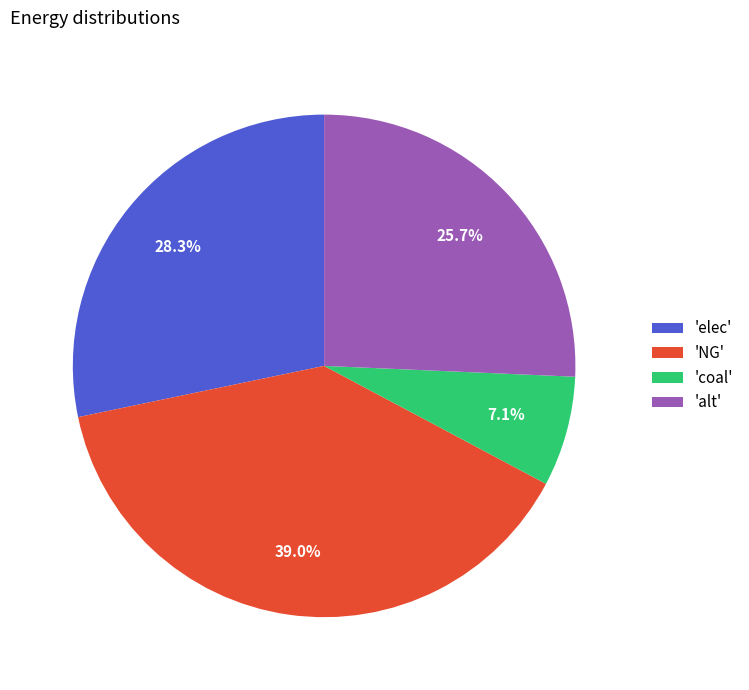

Which slice is the largest?

'NG'